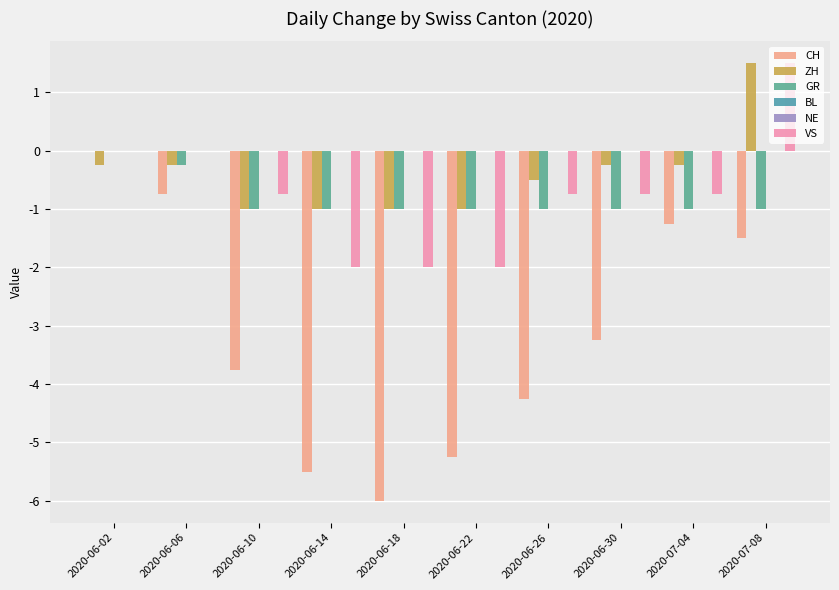

What is the value of the CH bar at the 9th from the left?

-1.2